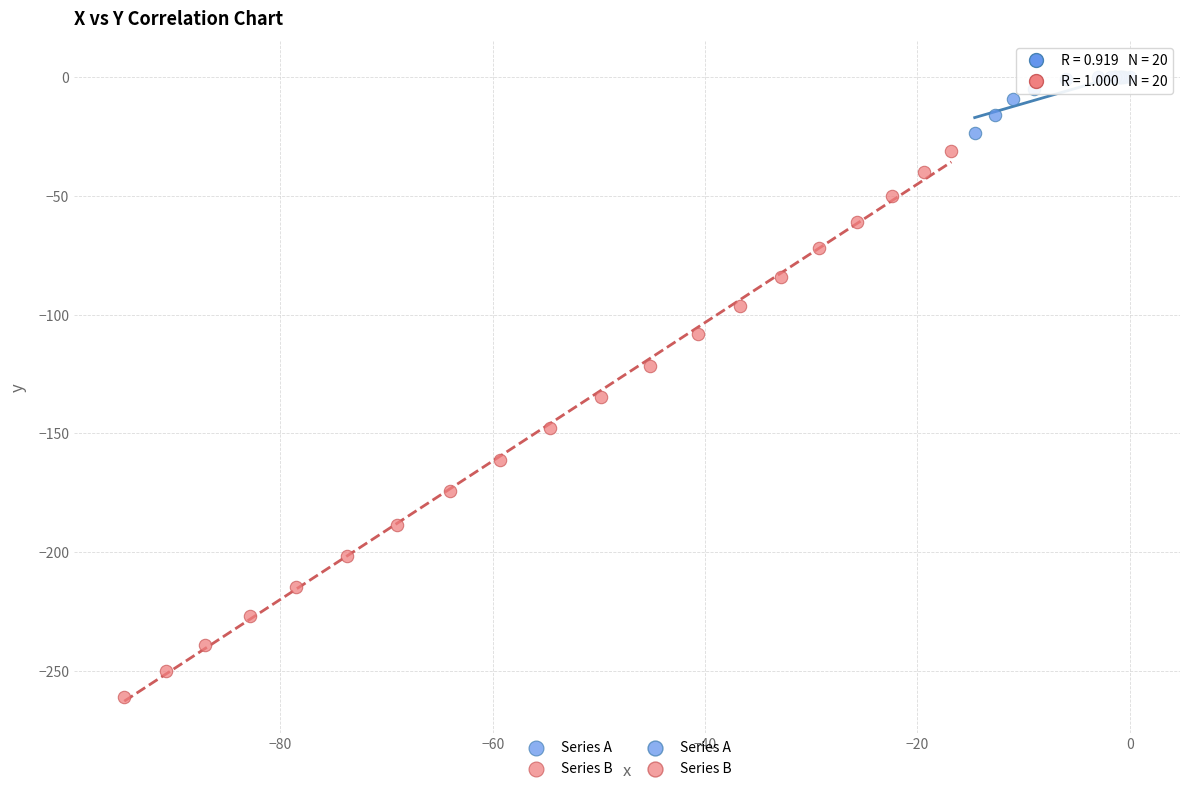

Which series contains the highest Y value?

Series A